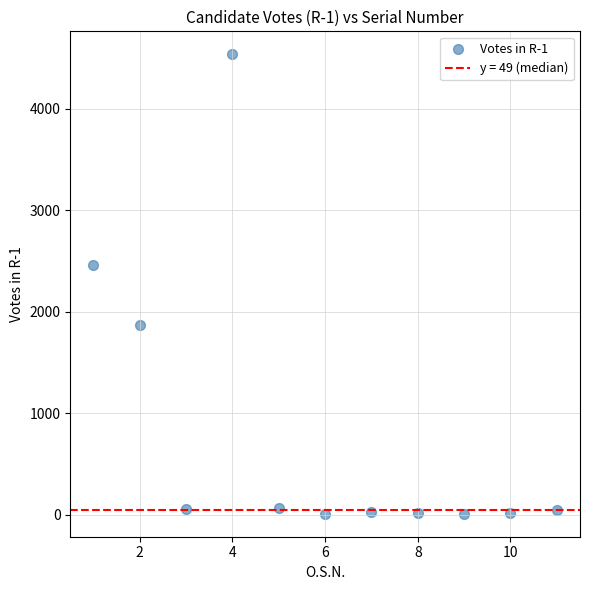

What is the range of X values (max minus min)?

10